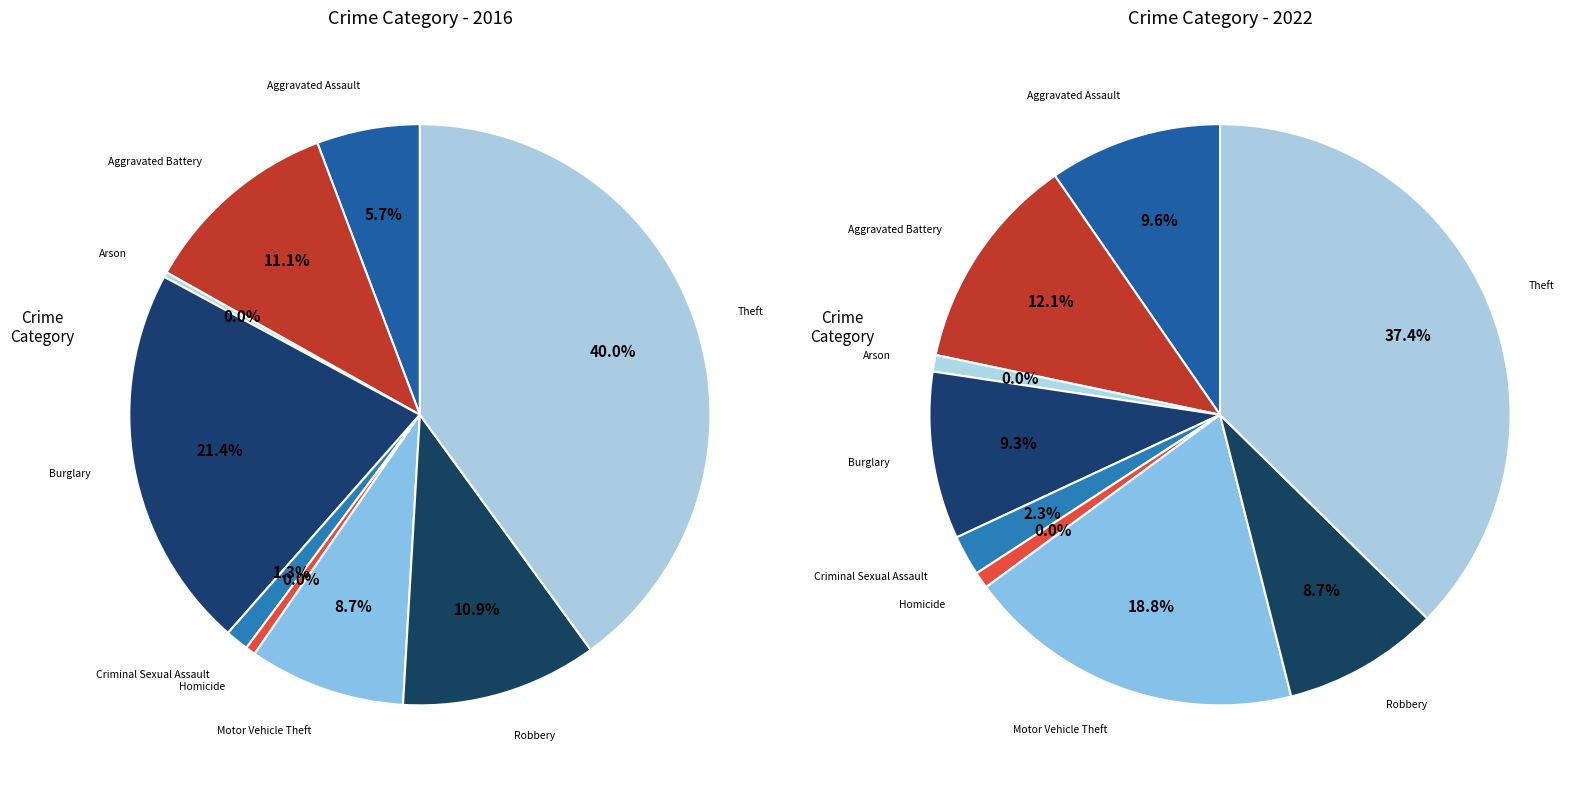

Is there a majority slice in this chart?

No